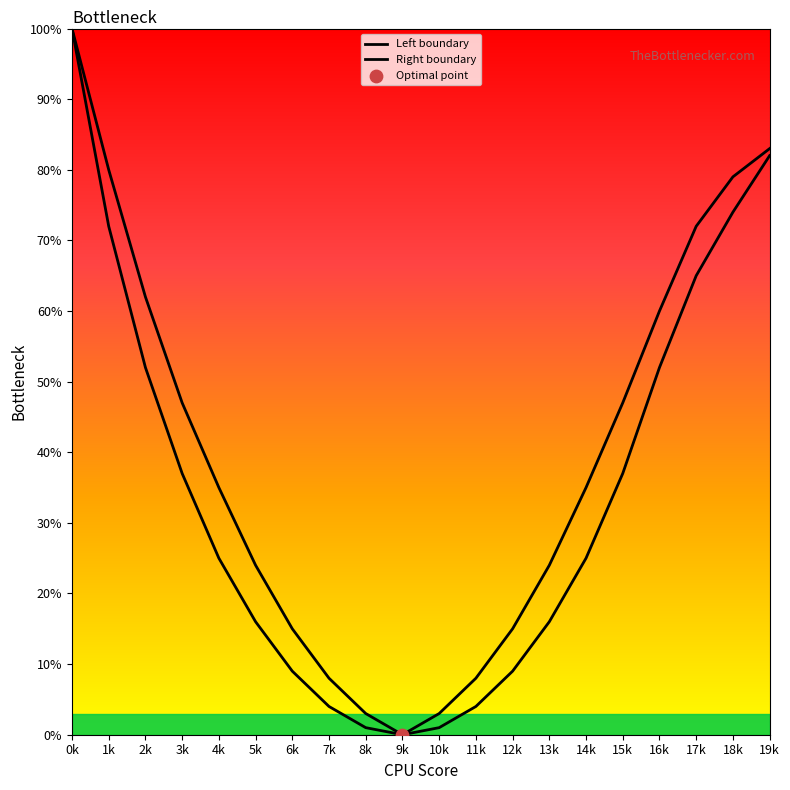

Which series contains the highest Y value?

Left boundary